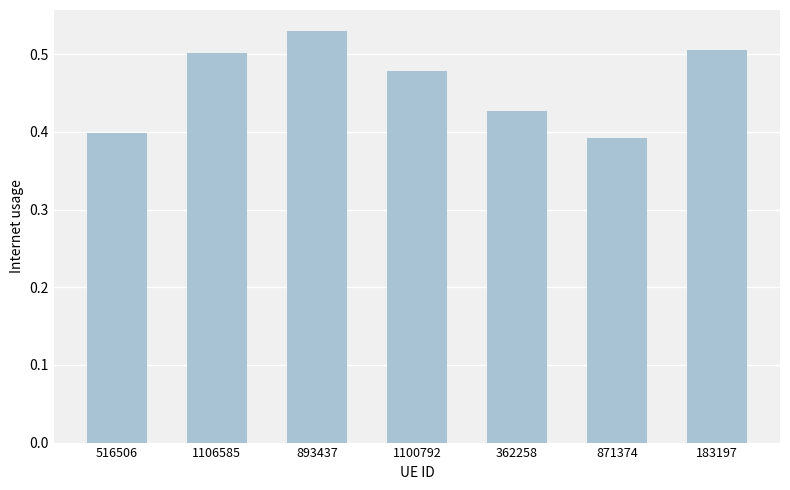

Which category has the lowest value across all series?

871374